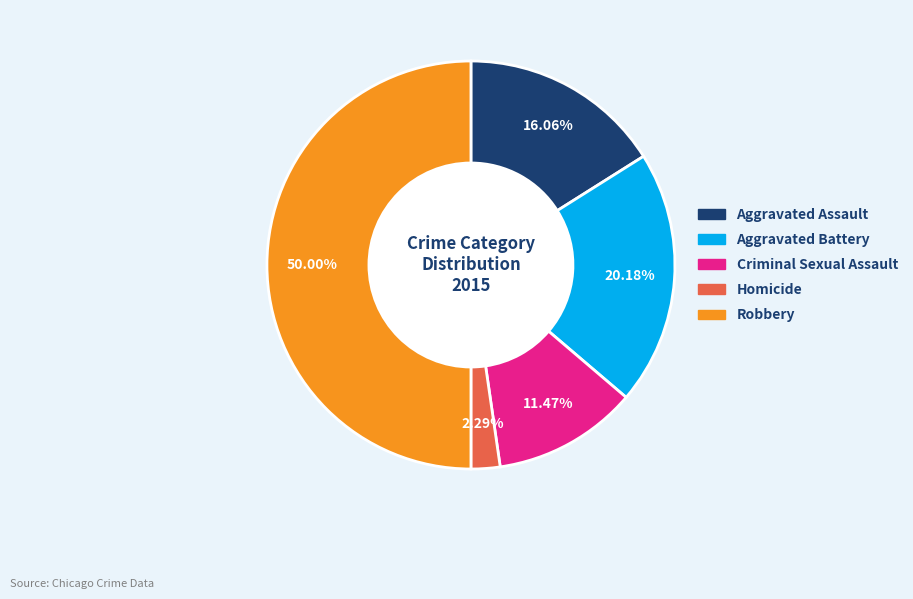

Does Criminal Sexual Assault account for over 50% of the chart?

No